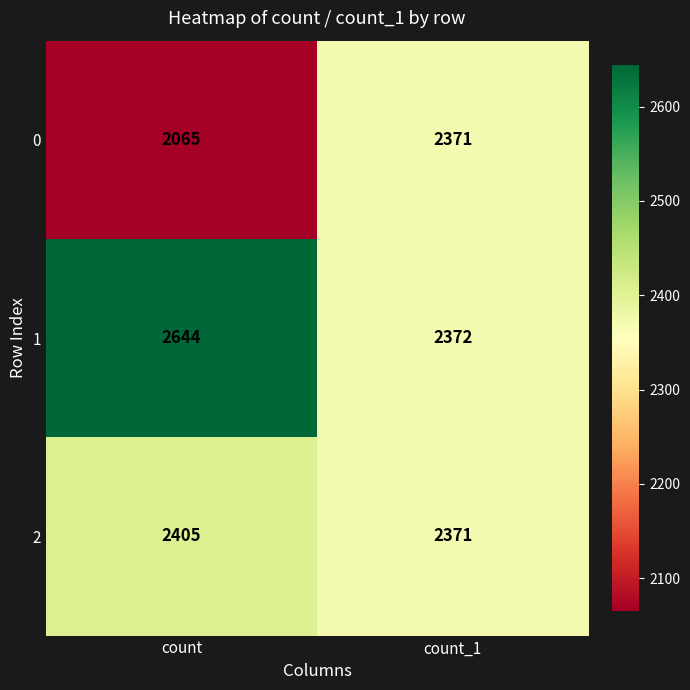

How many series are shown in this chart?

3